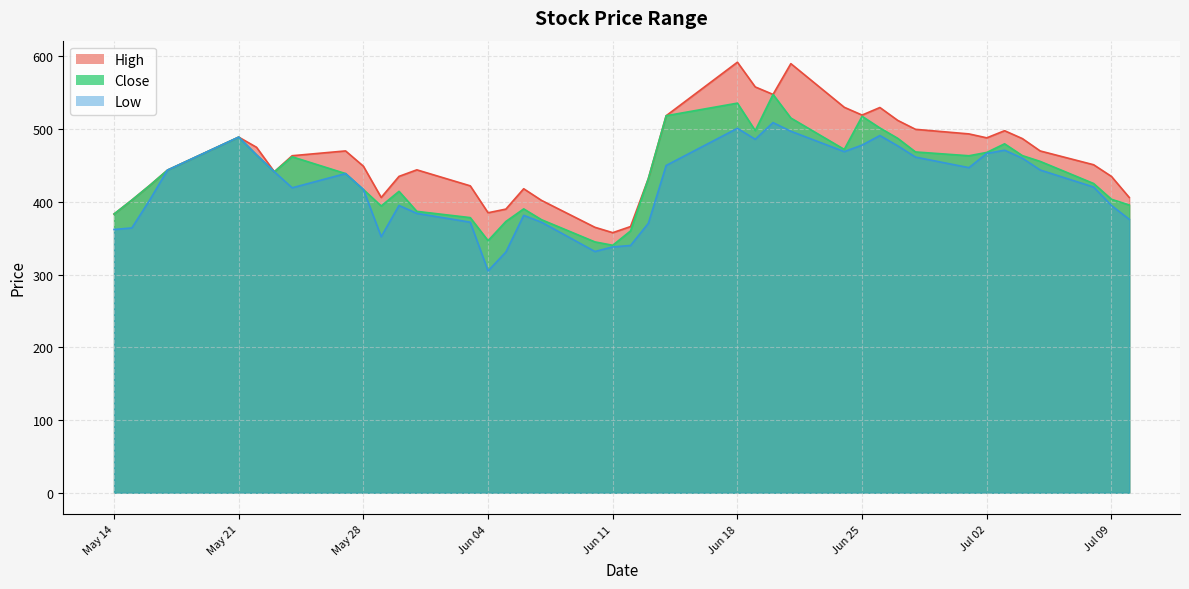

How many categories are shown in the chart?

40